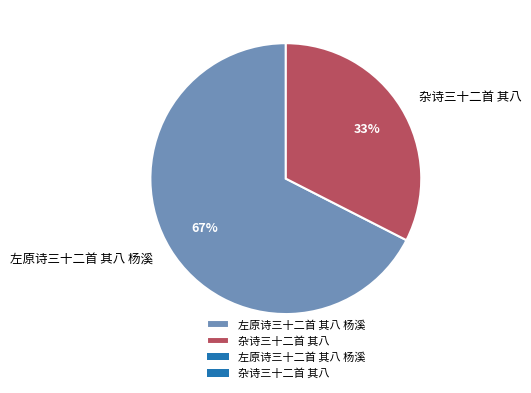

Is it true that 杂诗三十二首 其八 is 33% of the pie?

True